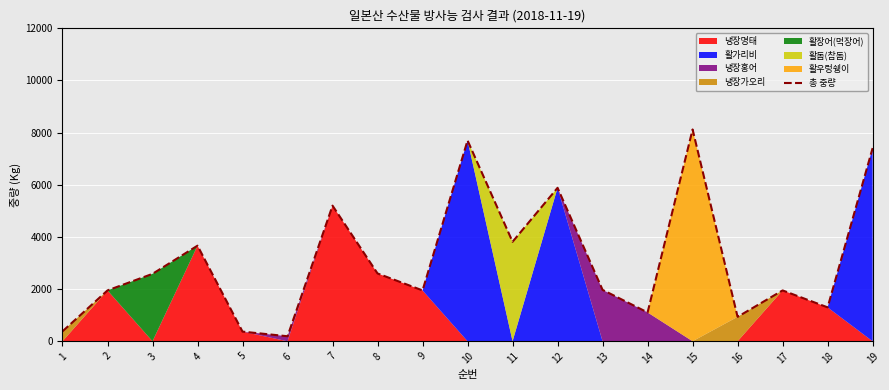

Where is the data nearest to the value 4157?

11